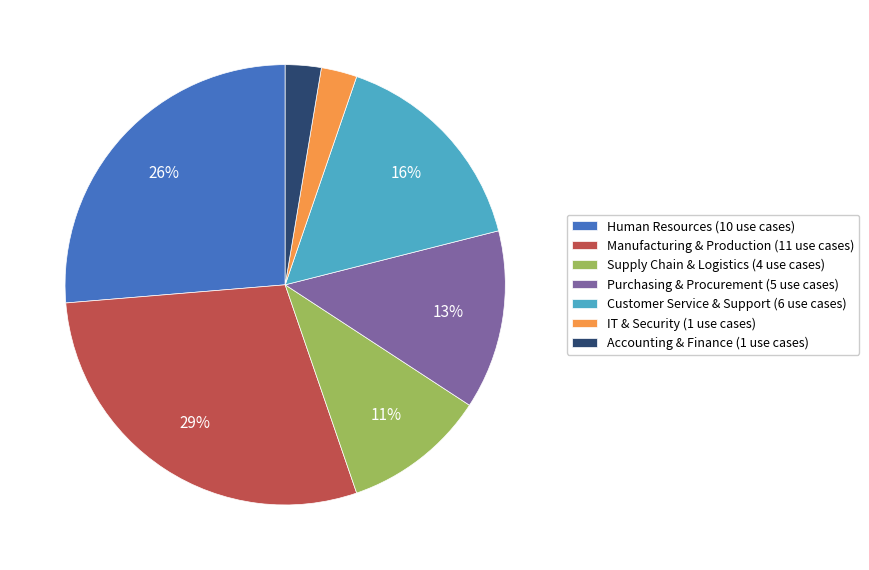

True or false: Human Resources accounts for 26% of the total.

True